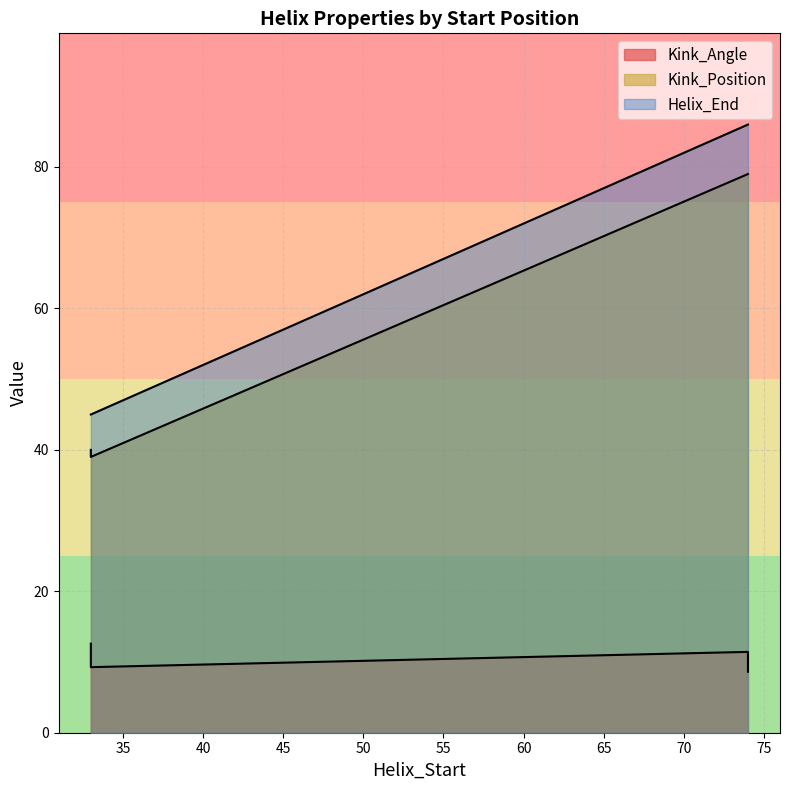

What is the total value across all series at 33?

97.6